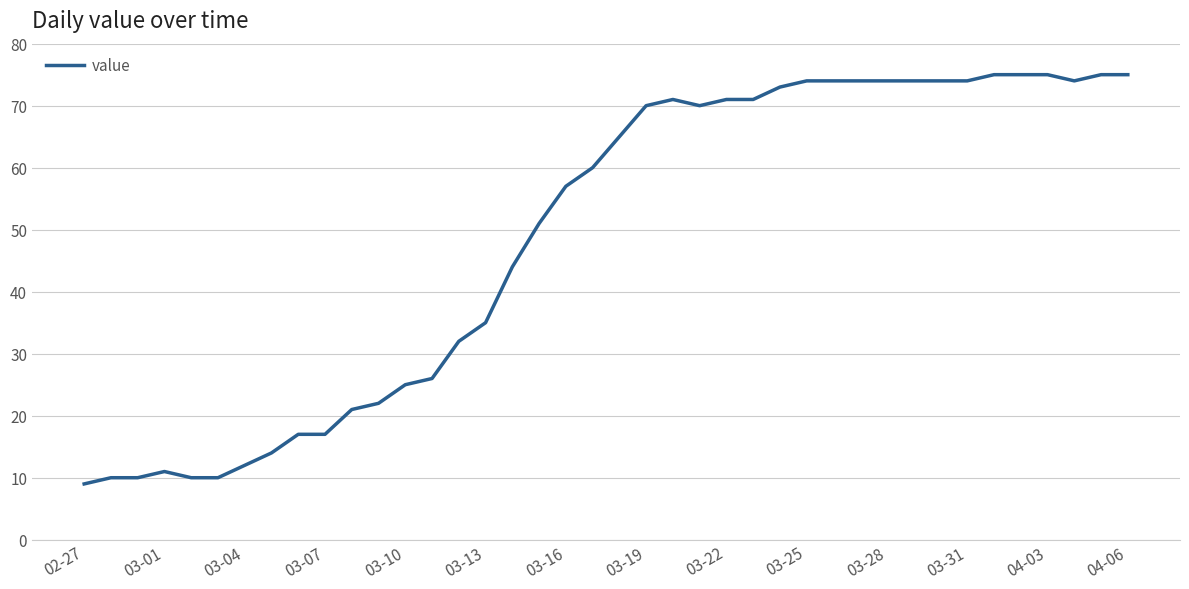

What is the greatest value displayed?

75